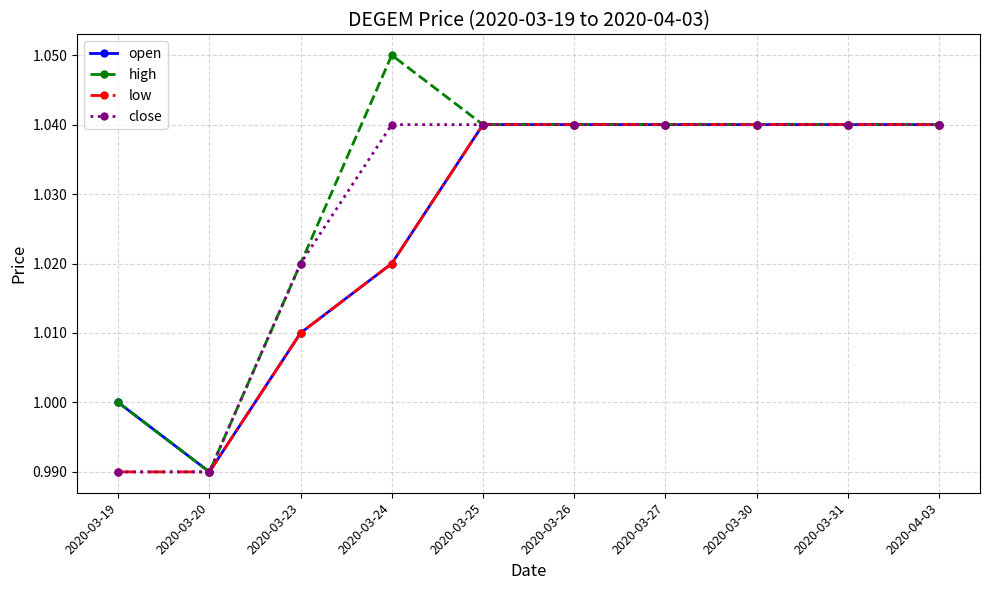

List the series in order of their overall mean, lowest first.

low, open, close, high